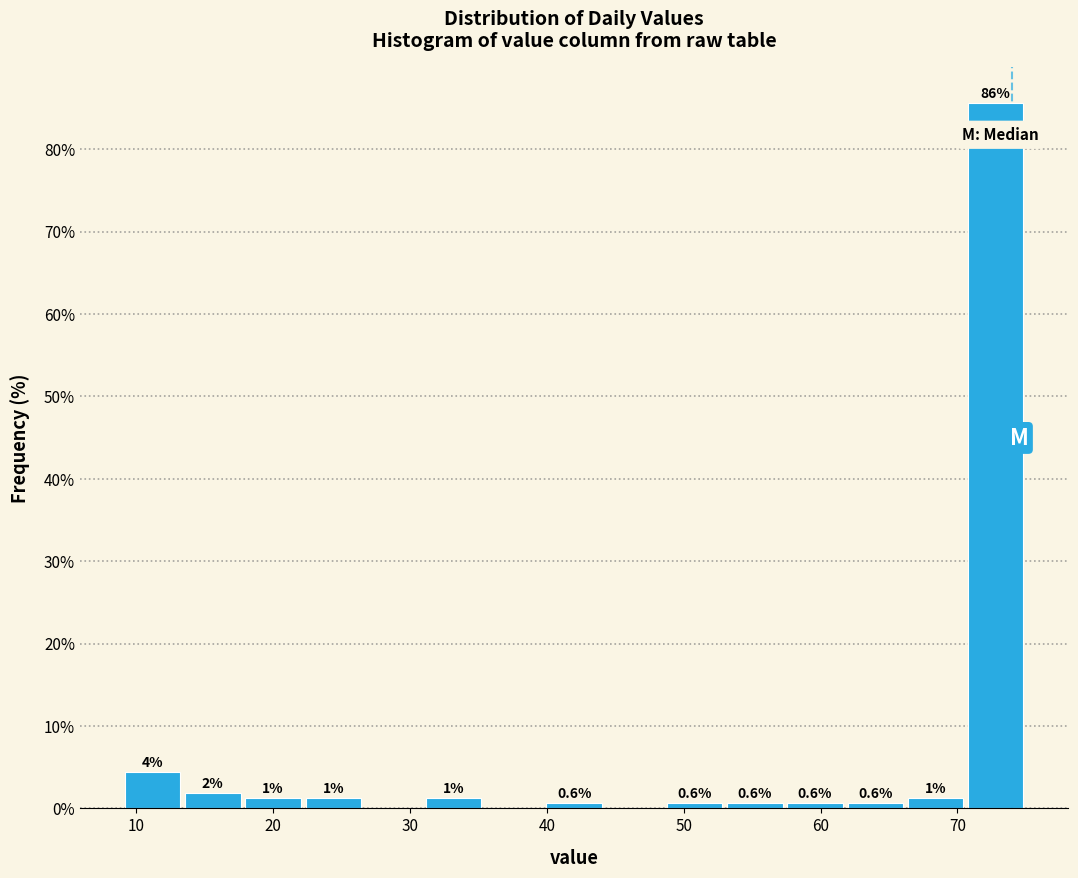

Which range on the x-axis has the tallest bar?

70.6 to 75.0